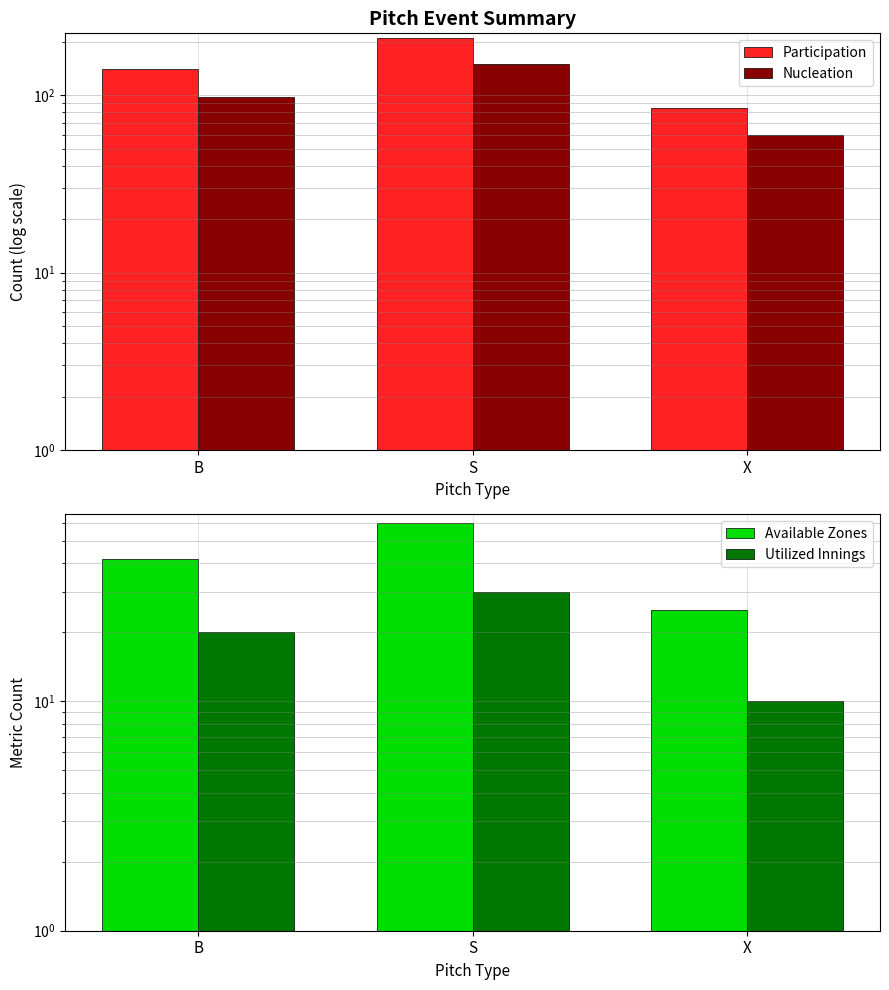

Reading right to left, list all the values displayed in this chart.

Participation: 85	210	140
Nucleation: 60	150	98
Available Zones: 25	60	42
Utilized Innings: 10	30	20